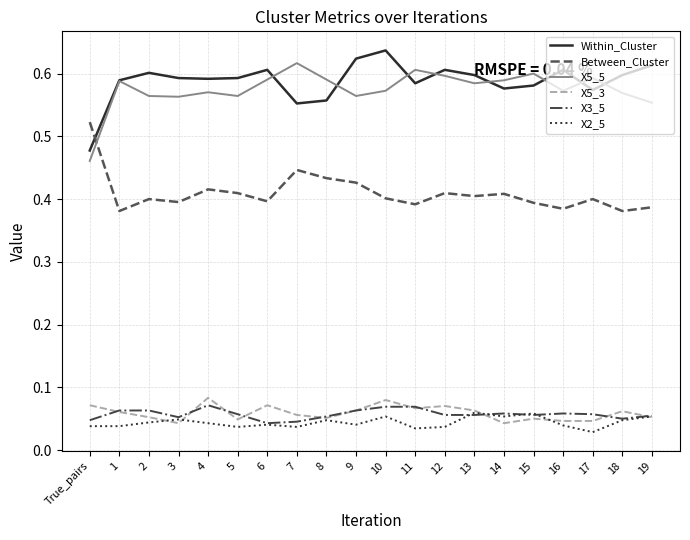

What is the total value across all series at 14?

1.7